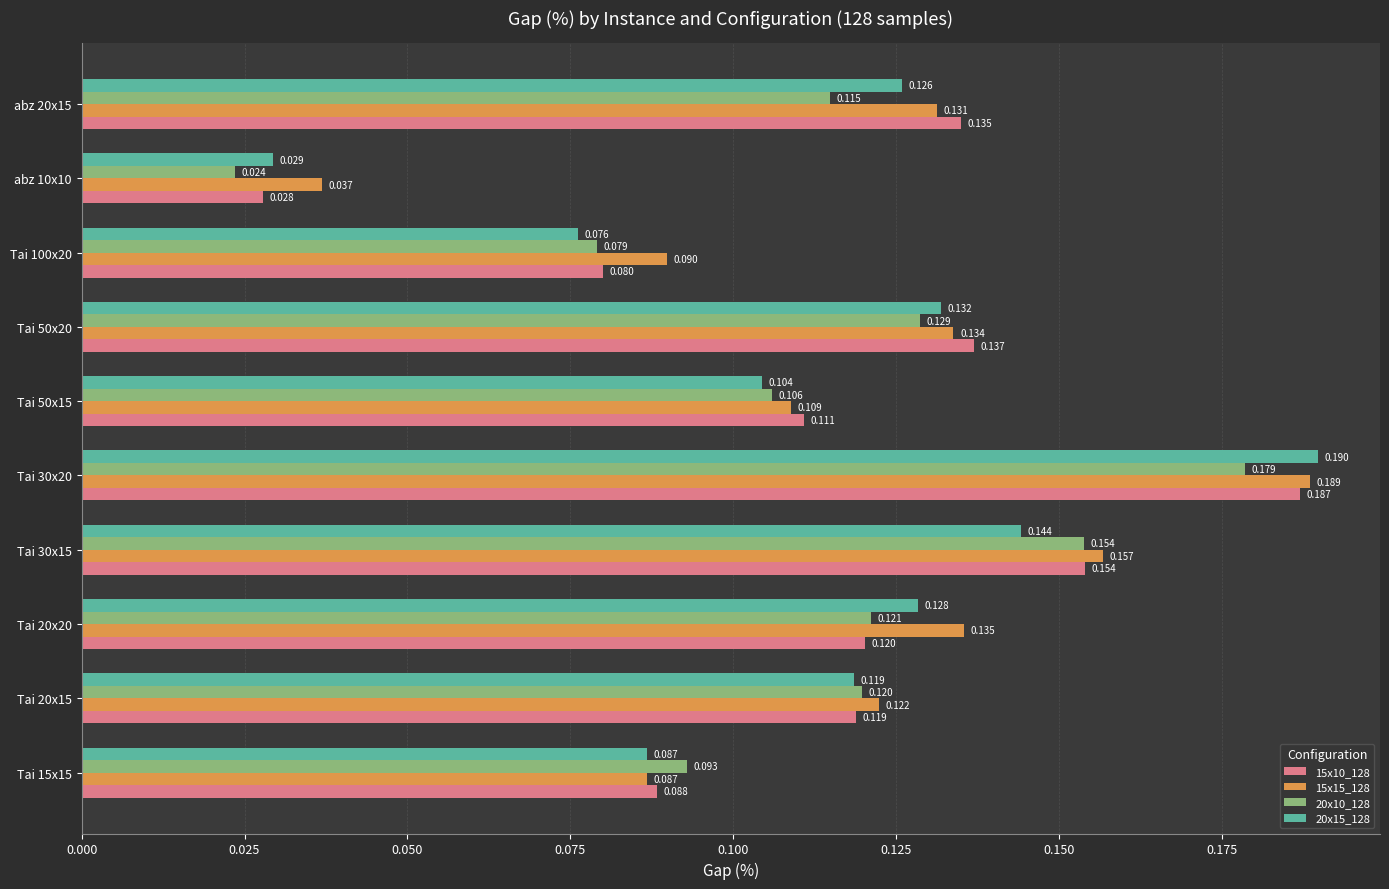

Is the value of 20x10_128 at abz 20x15 greater than the value of 15x10_128 at Tai 20x15?

No